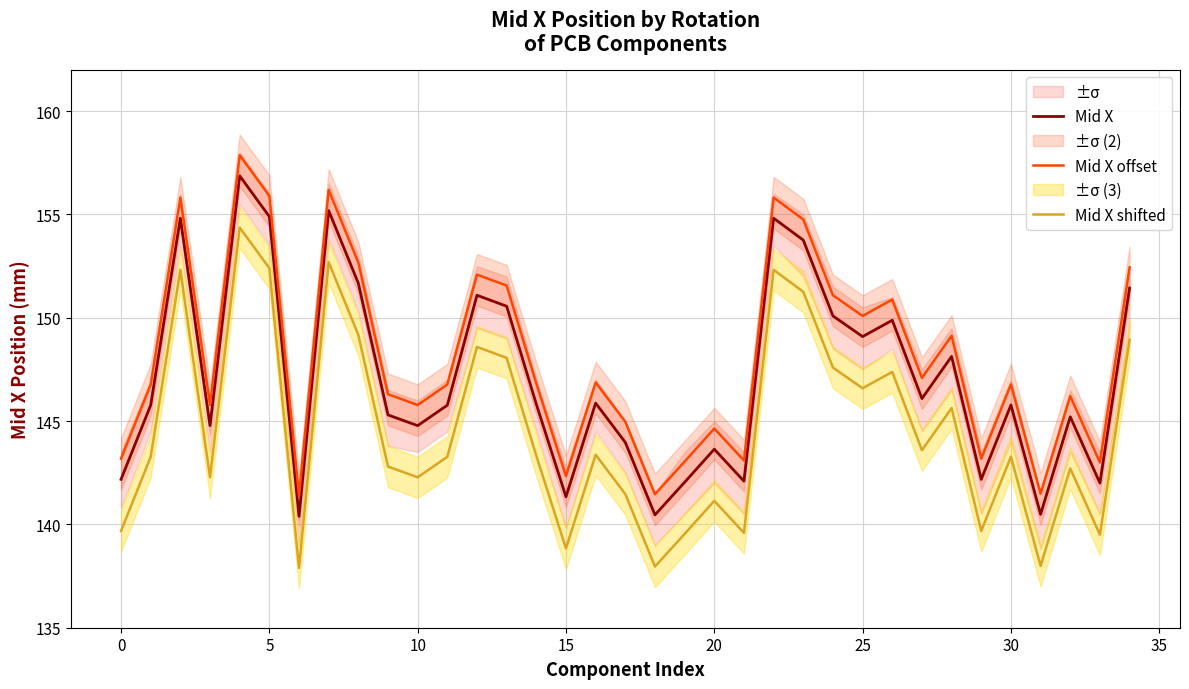

What are all the series names shown in the legend?

Mid X, Mid X offset, Mid X shifted